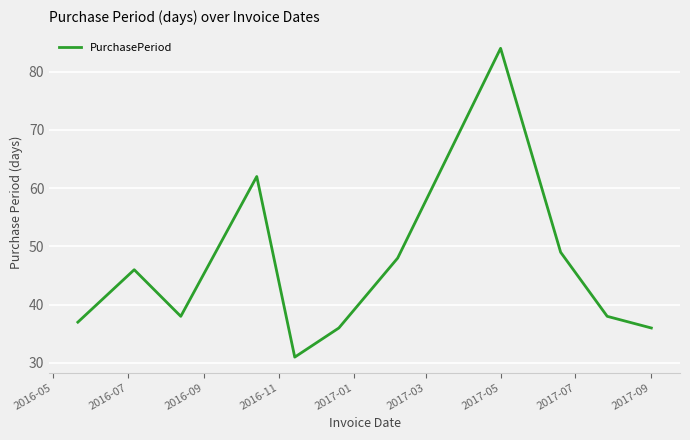

What is the smallest value displayed?

31